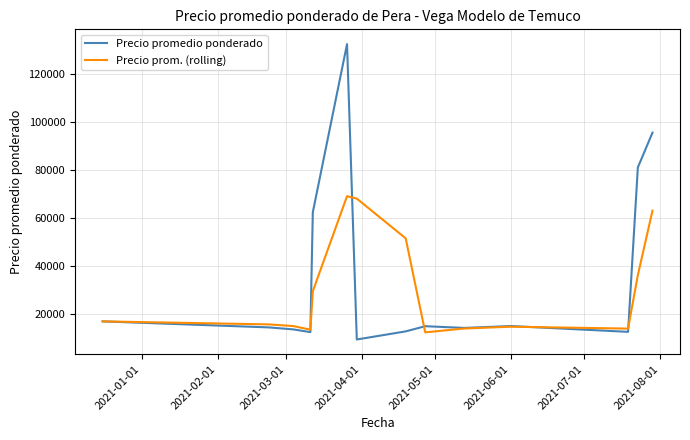

Which series has the widest spread of values?

Precio promedio ponderado